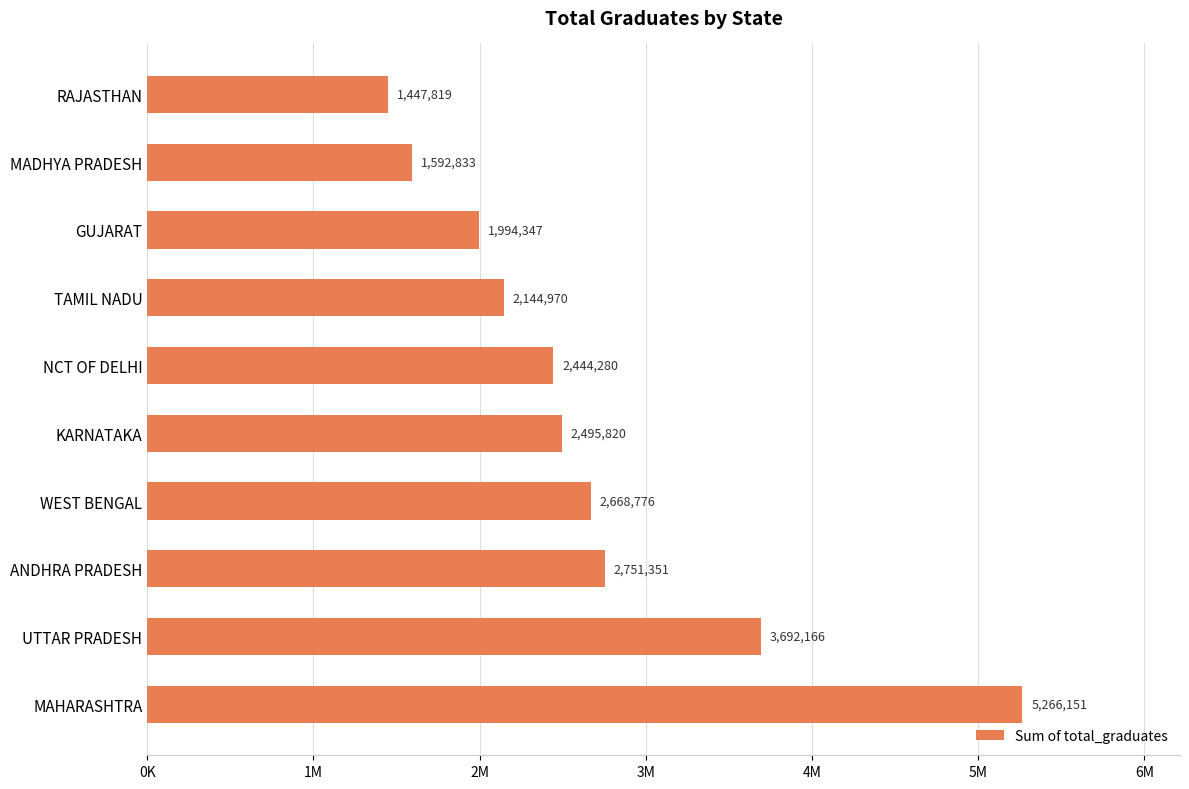

Which category has the lowest value across all series?

RAJASTHAN